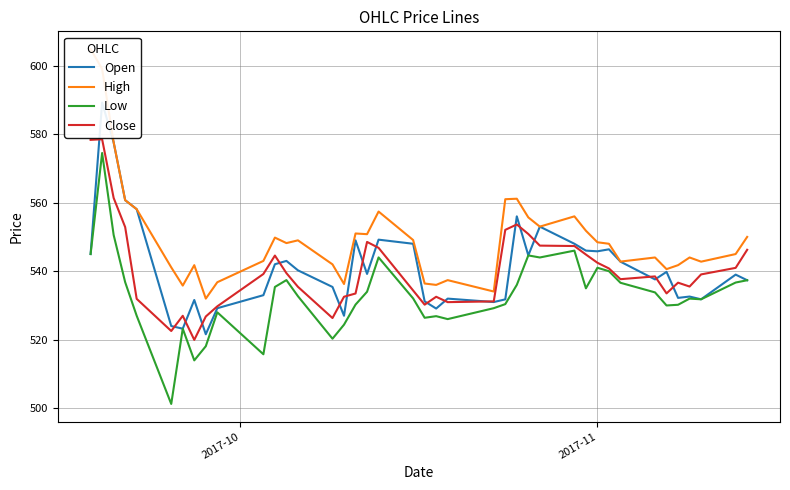

How many data points in Open are above 539?

21